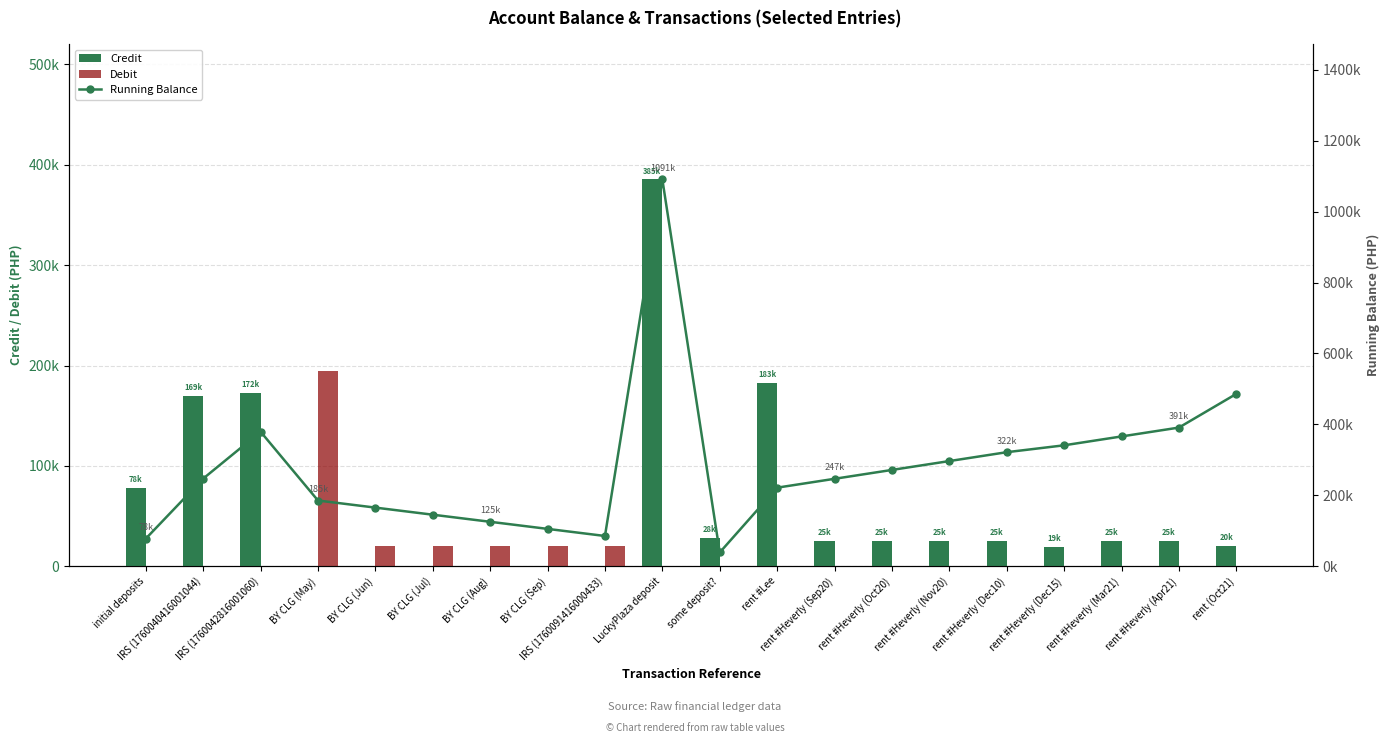

What is the difference between the maximum and second lowest values in the Running Balance series?

1012990.2